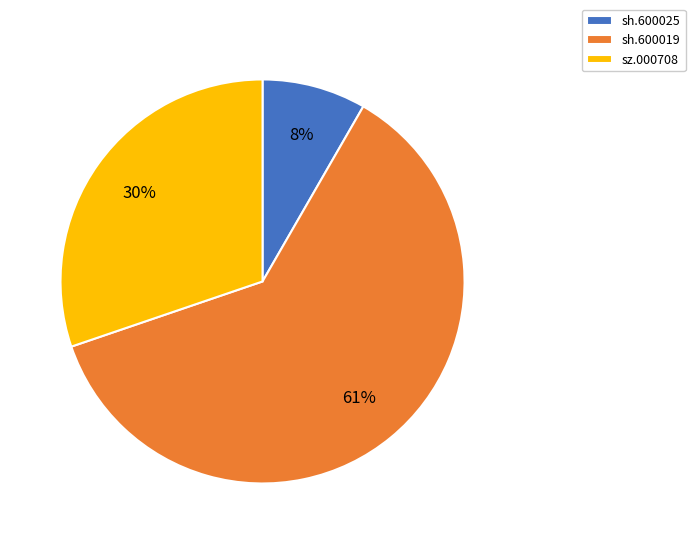

True or false: sz.000708 accounts for 30% of the total.

True